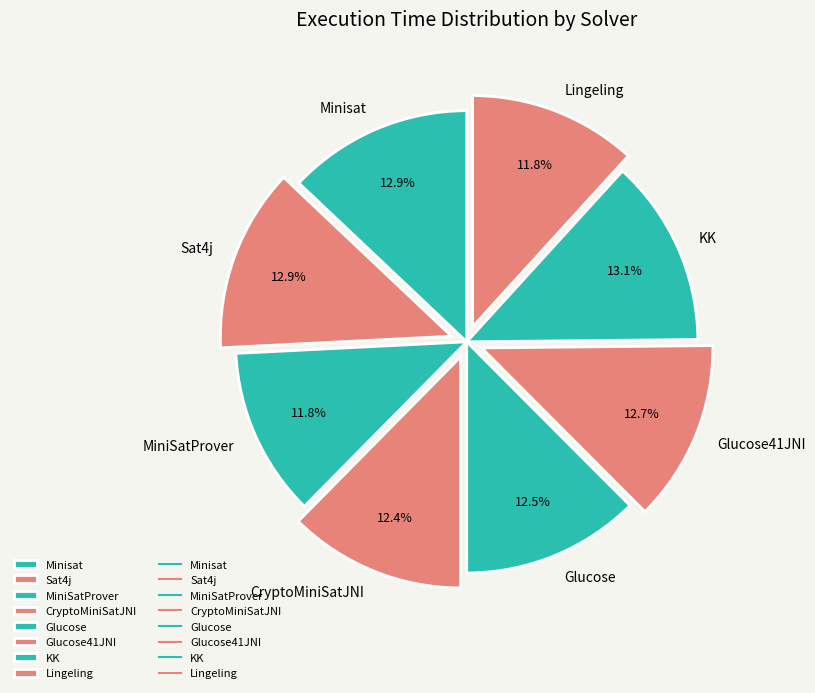

What percentage is the Sat4j slice, to the nearest percent?

13%